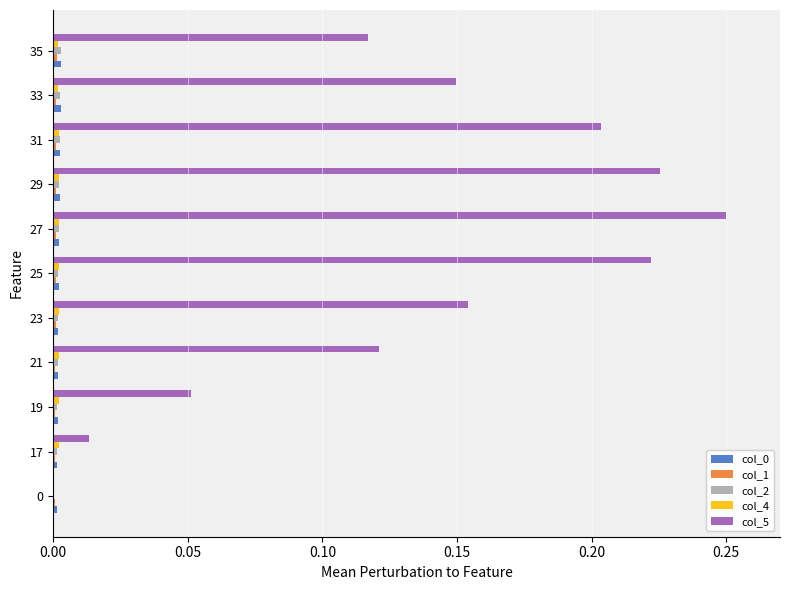

Which series has the widest spread of values?

col_5